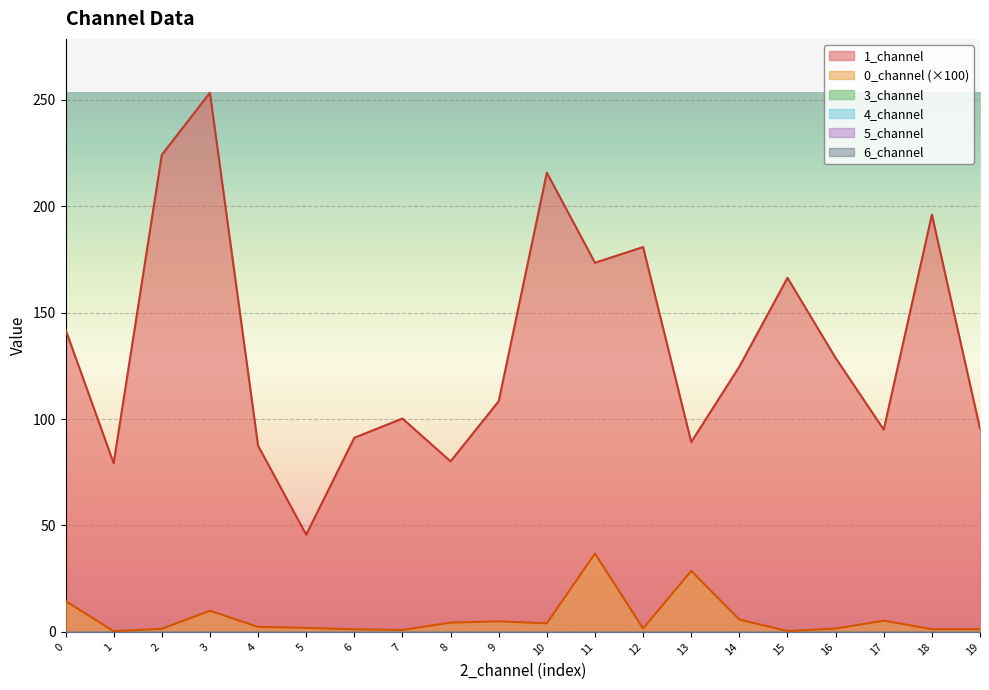

True or false: 3_channel has more than 0 points higher than both neighbors.

False